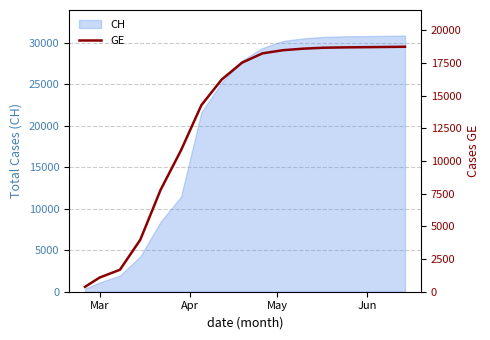

What is the maximum value shown in the chart?

18755